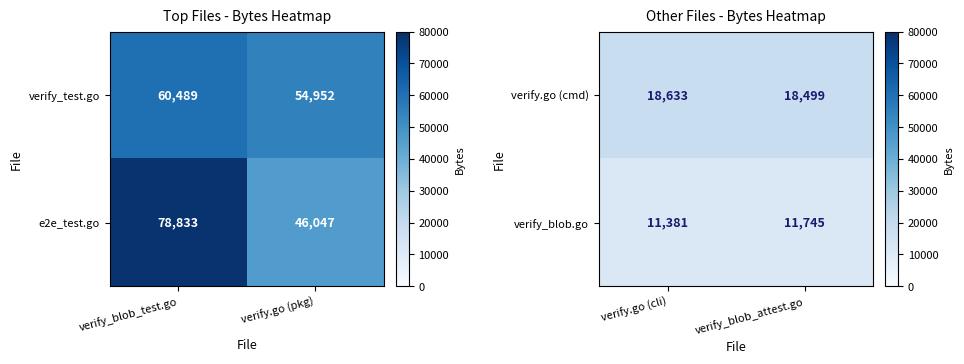

List the labels in order of verify.go (cmd) value, smallest first.

verify_blob_attest.go, verify.go (cli)